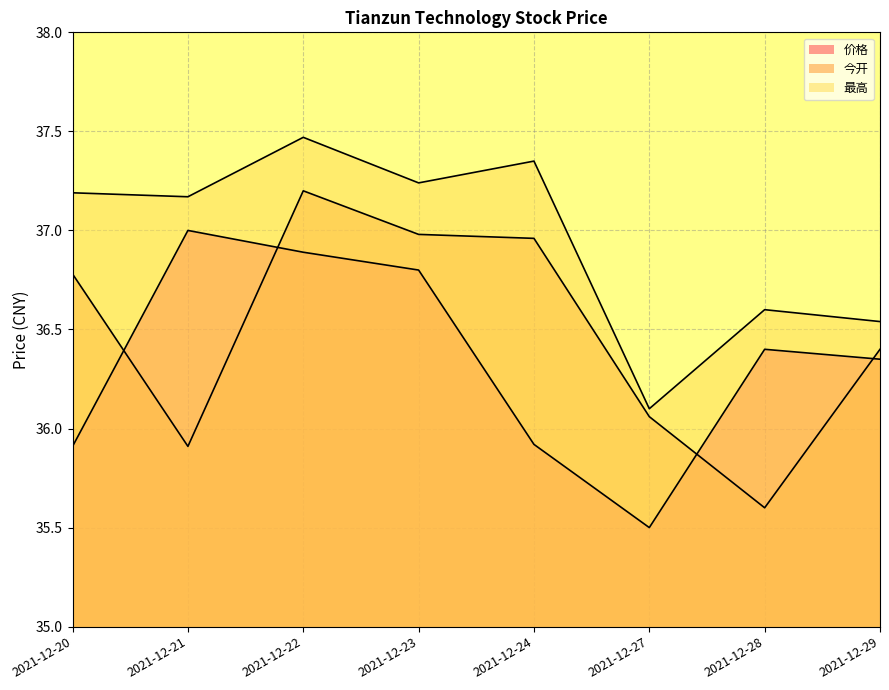

What is the difference between the maximum and minimum values in the 最高 series?

1.4